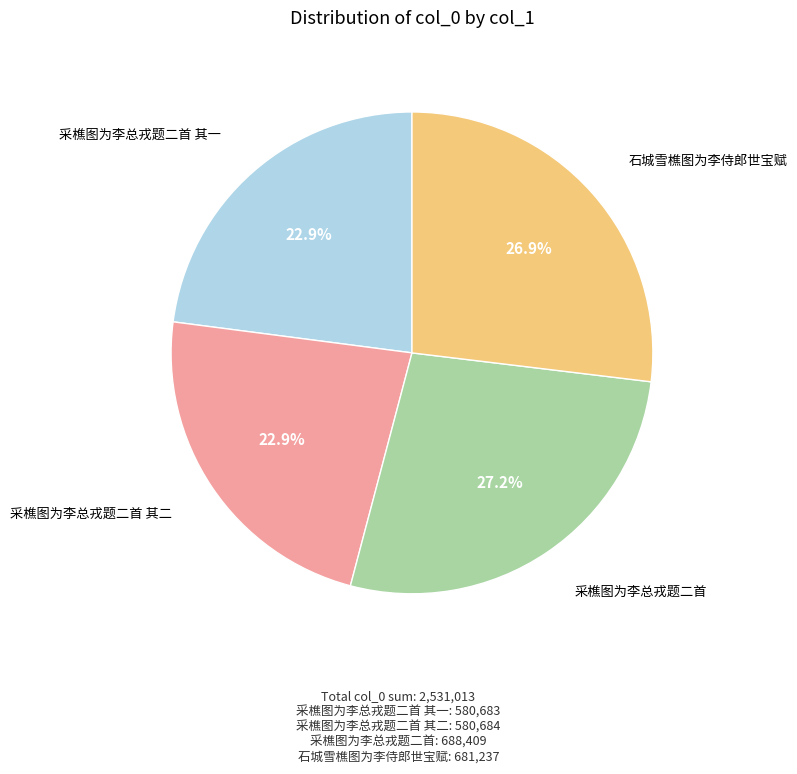

Does any single category account for the majority?

No